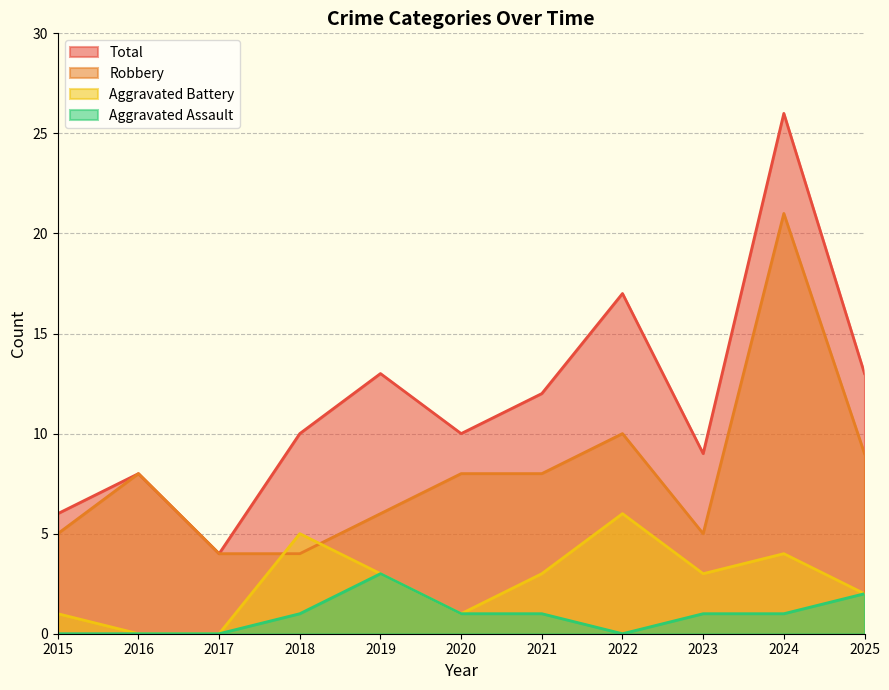

Where is the first local maximum for Robbery?

2016